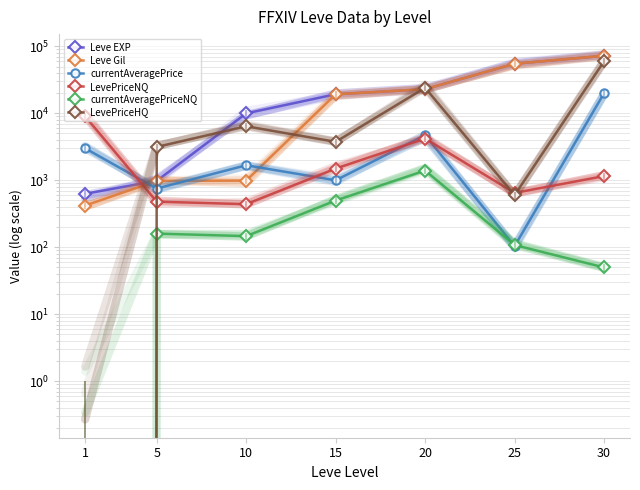

At which category is the sum across all series the highest?

30